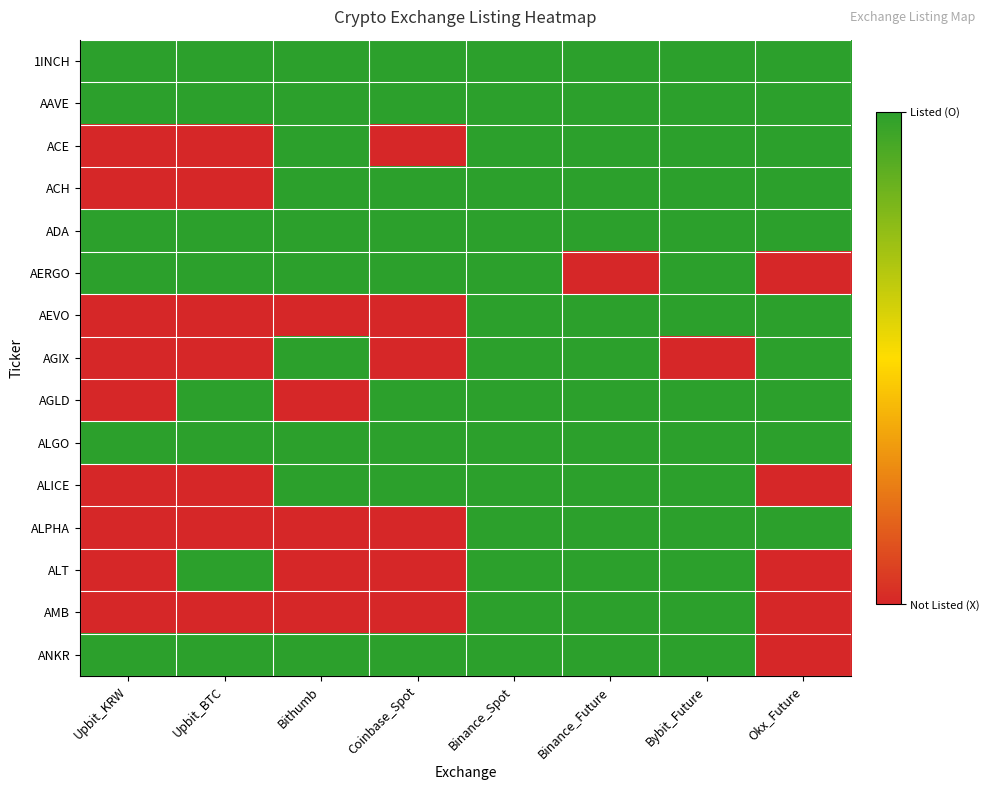

Reading right to left, transcribe all the data shown in this chart.

1INCH: Okx_Future=1	Bybit_Future=1	Binance_Future=1	Binance_Spot=1	Coinbase_Spot=1	Bithumb=1	Upbit_BTC=1	Upbit_KRW=1
AAVE: Okx_Future=1	Bybit_Future=1	Binance_Future=1	Binance_Spot=1	Coinbase_Spot=1	Bithumb=1	Upbit_BTC=1	Upbit_KRW=1
ACE: Okx_Future=1	Bybit_Future=1	Binance_Future=1	Binance_Spot=1	Coinbase_Spot=0	Bithumb=1	Upbit_BTC=0	Upbit_KRW=0
ACH: Okx_Future=1	Bybit_Future=1	Binance_Future=1	Binance_Spot=1	Coinbase_Spot=1	Bithumb=1	Upbit_BTC=0	Upbit_KRW=0
ADA: Okx_Future=1	Bybit_Future=1	Binance_Future=1	Binance_Spot=1	Coinbase_Spot=1	Bithumb=1	Upbit_BTC=1	Upbit_KRW=1
AERGO: Okx_Future=0	Bybit_Future=1	Binance_Future=0	Binance_Spot=1	Coinbase_Spot=1	Bithumb=1	Upbit_BTC=1	Upbit_KRW=1
AEVO: Okx_Future=1	Bybit_Future=1	Binance_Future=1	Binance_Spot=1	Coinbase_Spot=0	Bithumb=0	Upbit_BTC=0	Upbit_KRW=0
AGIX: Okx_Future=1	Bybit_Future=0	Binance_Future=1	Binance_Spot=1	Coinbase_Spot=0	Bithumb=1	Upbit_BTC=0	Upbit_KRW=0
AGLD: Okx_Future=1	Bybit_Future=1	Binance_Future=1	Binance_Spot=1	Coinbase_Spot=1	Bithumb=0	Upbit_BTC=1	Upbit_KRW=0
ALGO: Okx_Future=1	Bybit_Future=1	Binance_Future=1	Binance_Spot=1	Coinbase_Spot=1	Bithumb=1	Upbit_BTC=1	Upbit_KRW=1
ALICE: Okx_Future=0	Bybit_Future=1	Binance_Future=1	Binance_Spot=1	Coinbase_Spot=1	Bithumb=1	Upbit_BTC=0	Upbit_KRW=0
ALPHA: Okx_Future=1	Bybit_Future=1	Binance_Future=1	Binance_Spot=1	Coinbase_Spot=0	Bithumb=0	Upbit_BTC=0	Upbit_KRW=0
ALT: Okx_Future=0	Bybit_Future=1	Binance_Future=1	Binance_Spot=1	Coinbase_Spot=0	Bithumb=0	Upbit_BTC=1	Upbit_KRW=0
AMB: Okx_Future=0	Bybit_Future=1	Binance_Future=1	Binance_Spot=1	Coinbase_Spot=0	Bithumb=0	Upbit_BTC=0	Upbit_KRW=0
ANKR: Okx_Future=0	Bybit_Future=1	Binance_Future=1	Binance_Spot=1	Coinbase_Spot=1	Bithumb=1	Upbit_BTC=1	Upbit_KRW=1